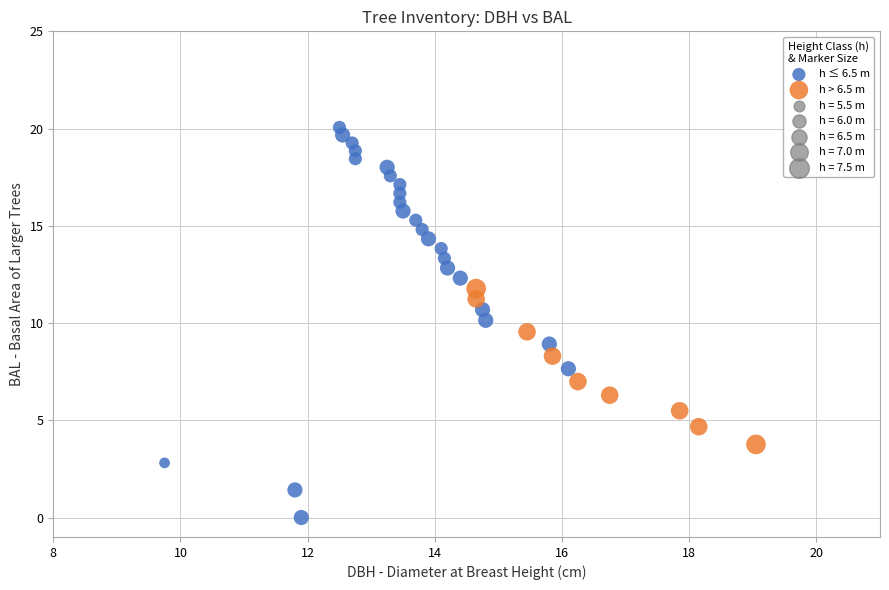

Which series reaches the maximum Y coordinate?

h ≤ 6.5 m